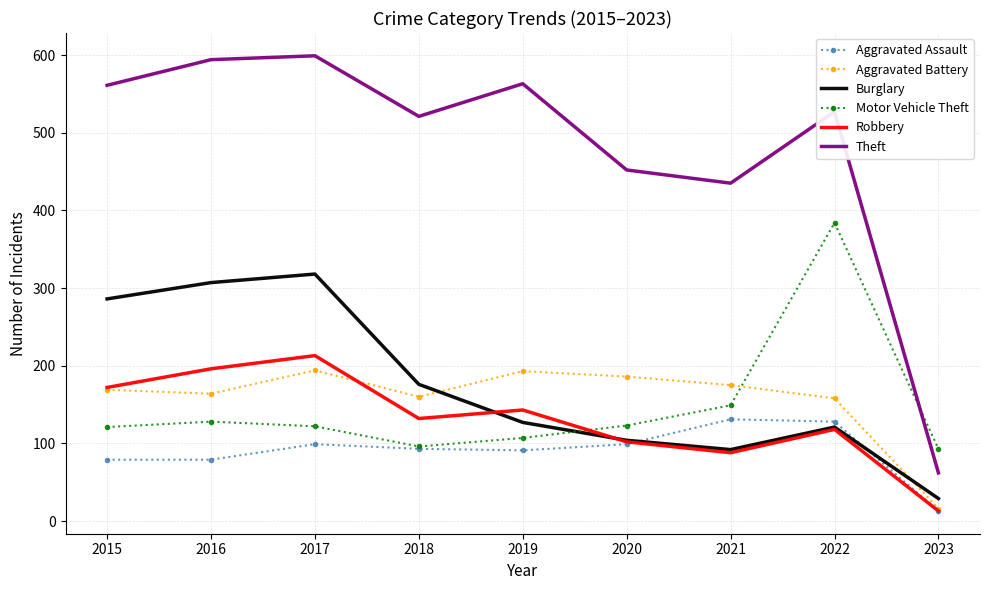

At which category is the sum across all series the highest?

2017